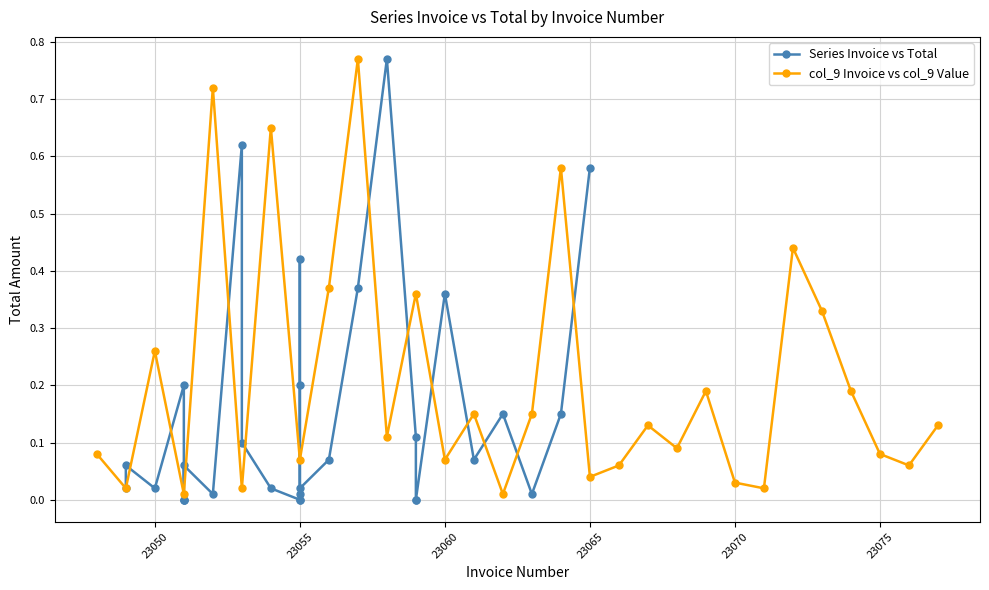

Which series ends up on top after the final intersection of Series Invoice vs Total and col_9 Invoice vs col_9 Value?

Series Invoice vs Total